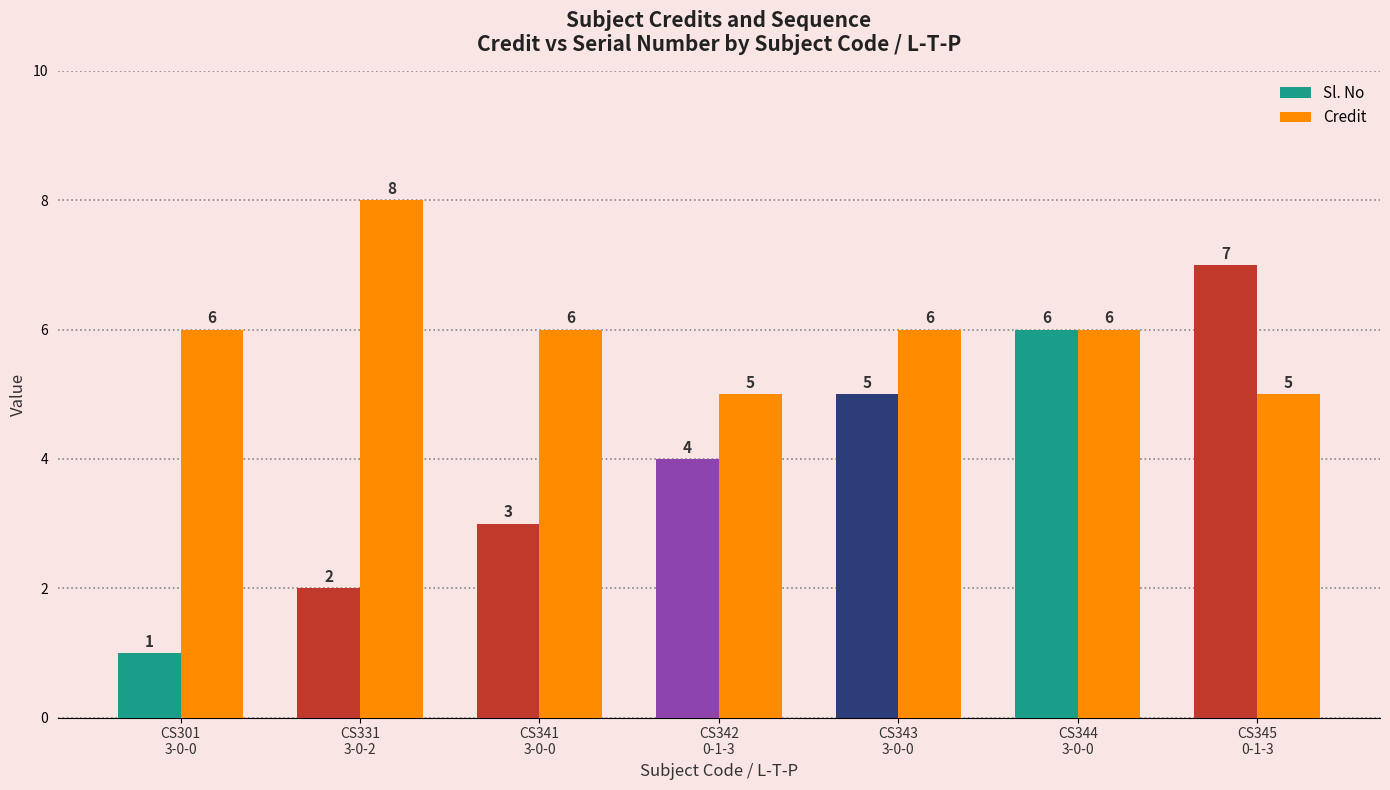

Count the Credit values in the range 5 to 6.

6